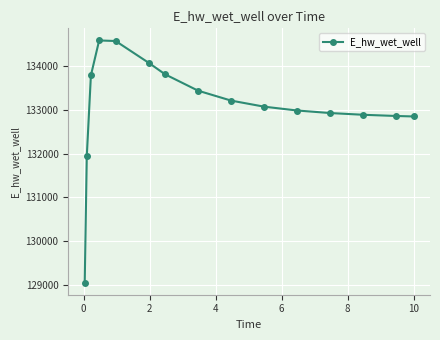

Does the chart display data point markers on the line(s)?

Yes